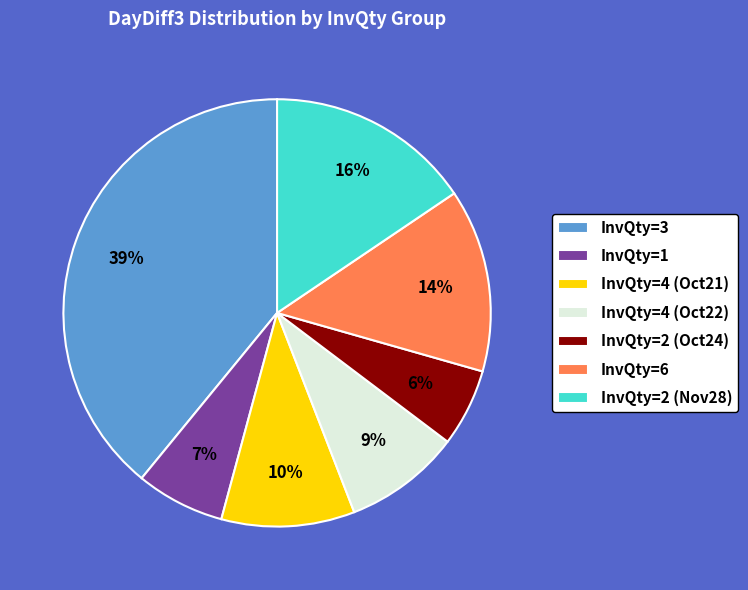

Is there a majority slice in this chart?

No